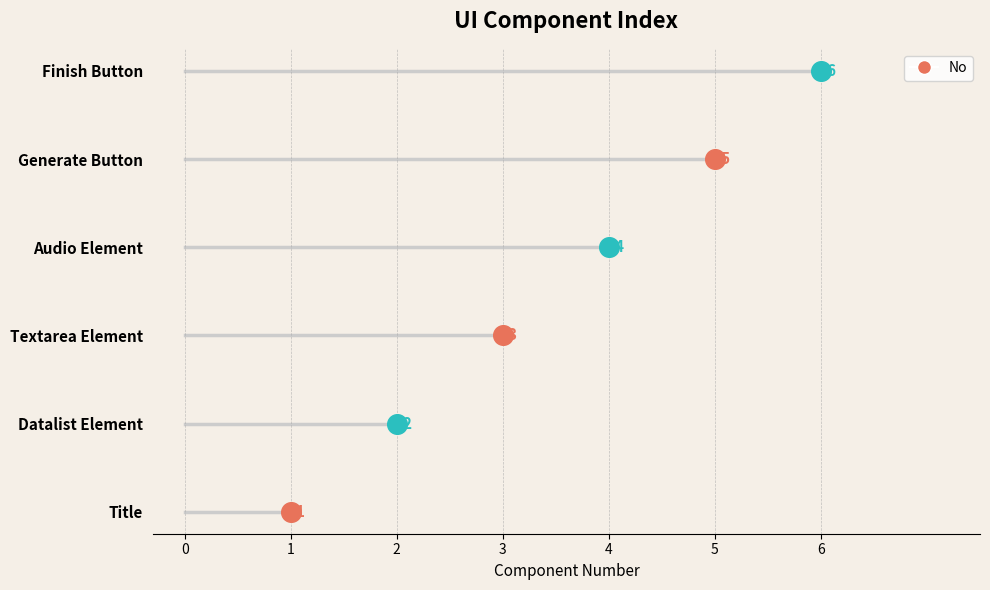

What is the change in value from Textarea Element to Audio Element?

+1